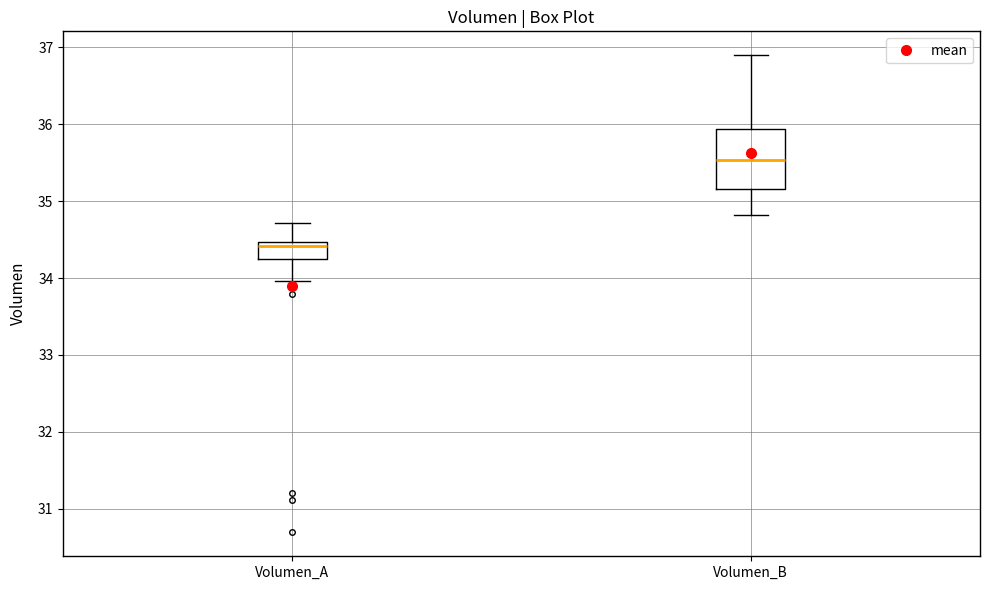

Where is the upper edge of the box for Volumen_B on the y-axis? The values are not printed on the chart, so give them approximately, as read against the axis.

35.9